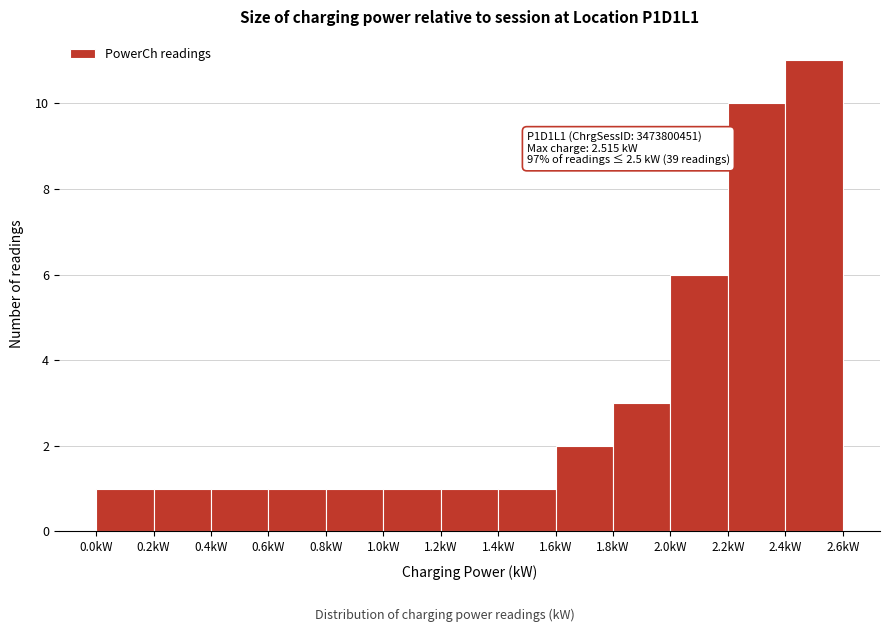

Over which range of the x-axis is the bar tallest?

2.4 to 2.6